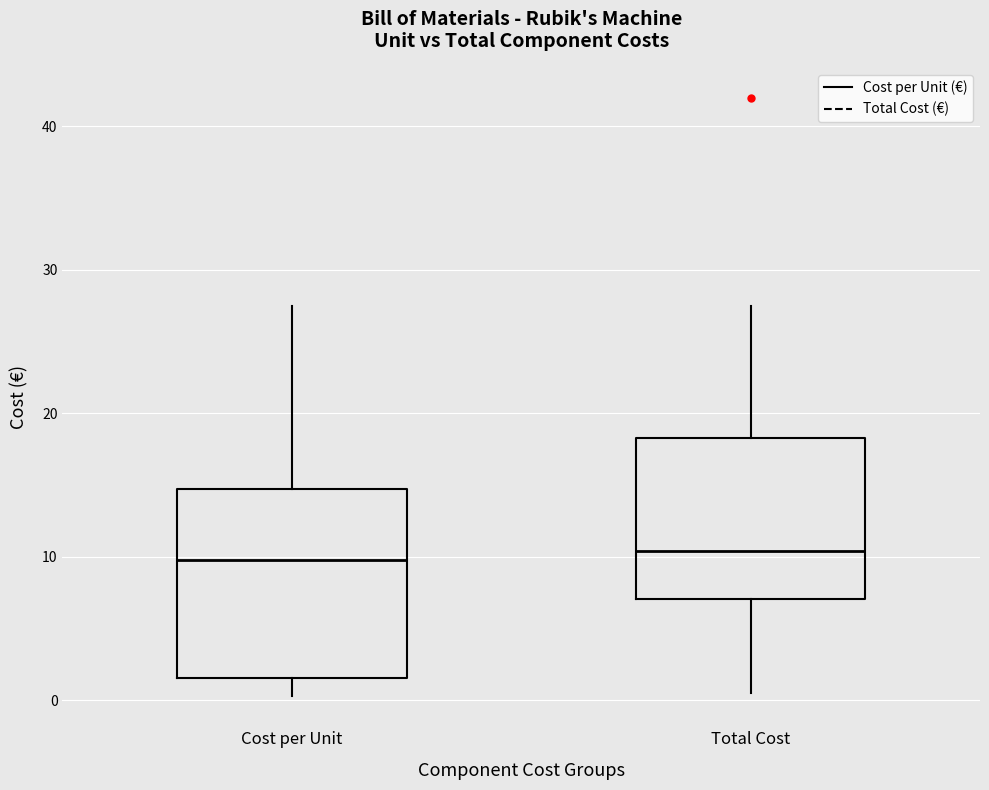

Reading left to right, transcribe this box plot: for each box, give where its median line is, the range the box spans, and where its two whiskers end, as read against the y-axis. The values are not printed on the chart, so give them approximately, as read against the axis.

Cost per Unit: median 10, box 2 to 15, whiskers 0 to 28
Total Cost: median 10, box 7 to 18, whiskers 1 to 28